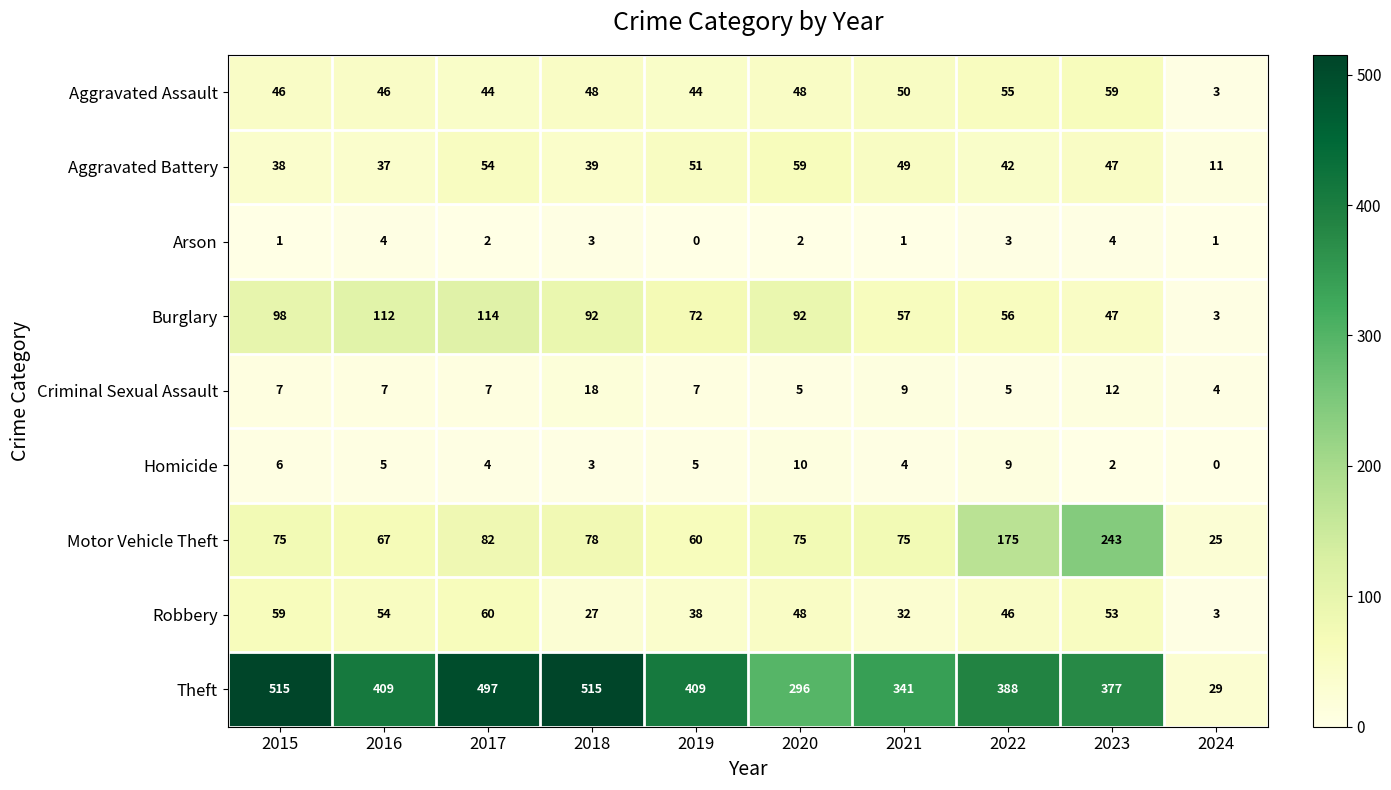

Where is Criminal Sexual Assault nearest to the value 11?

2023